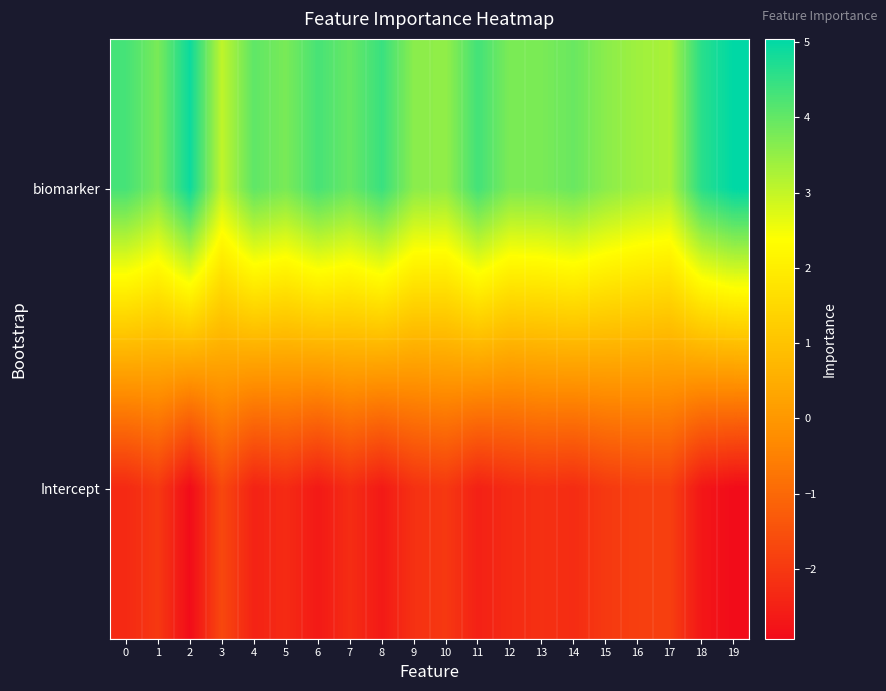

What is the maximum value shown in the chart?

5.0